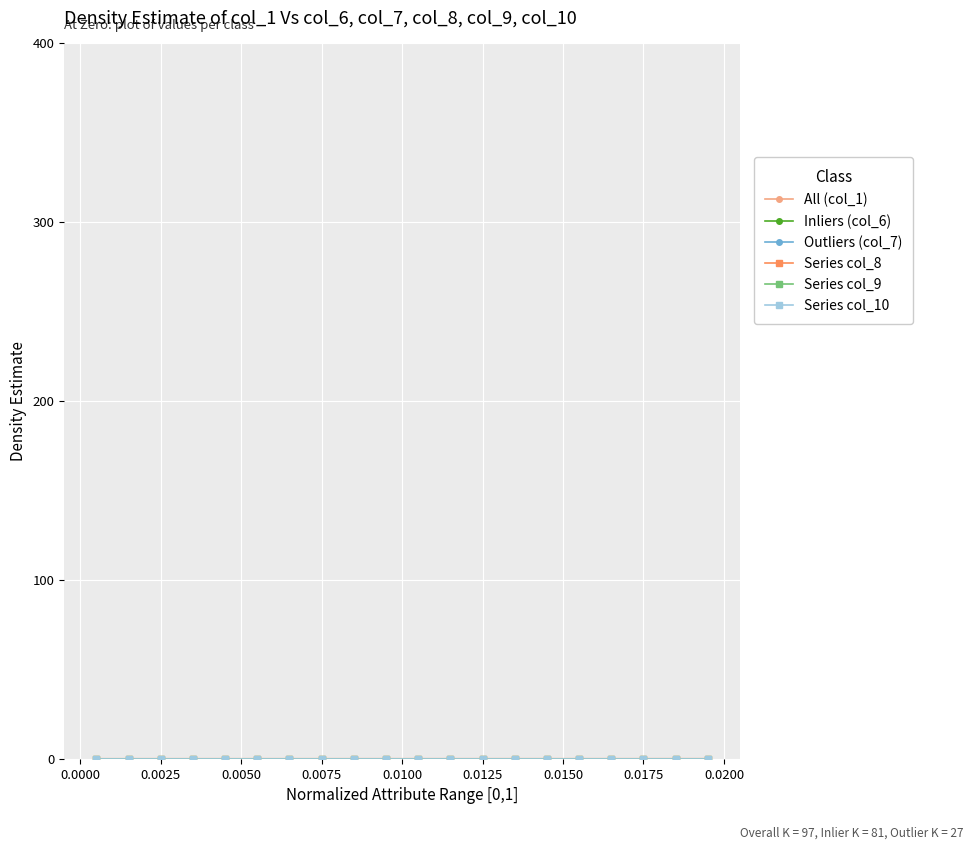

Does the chart have visible grid lines?

Yes